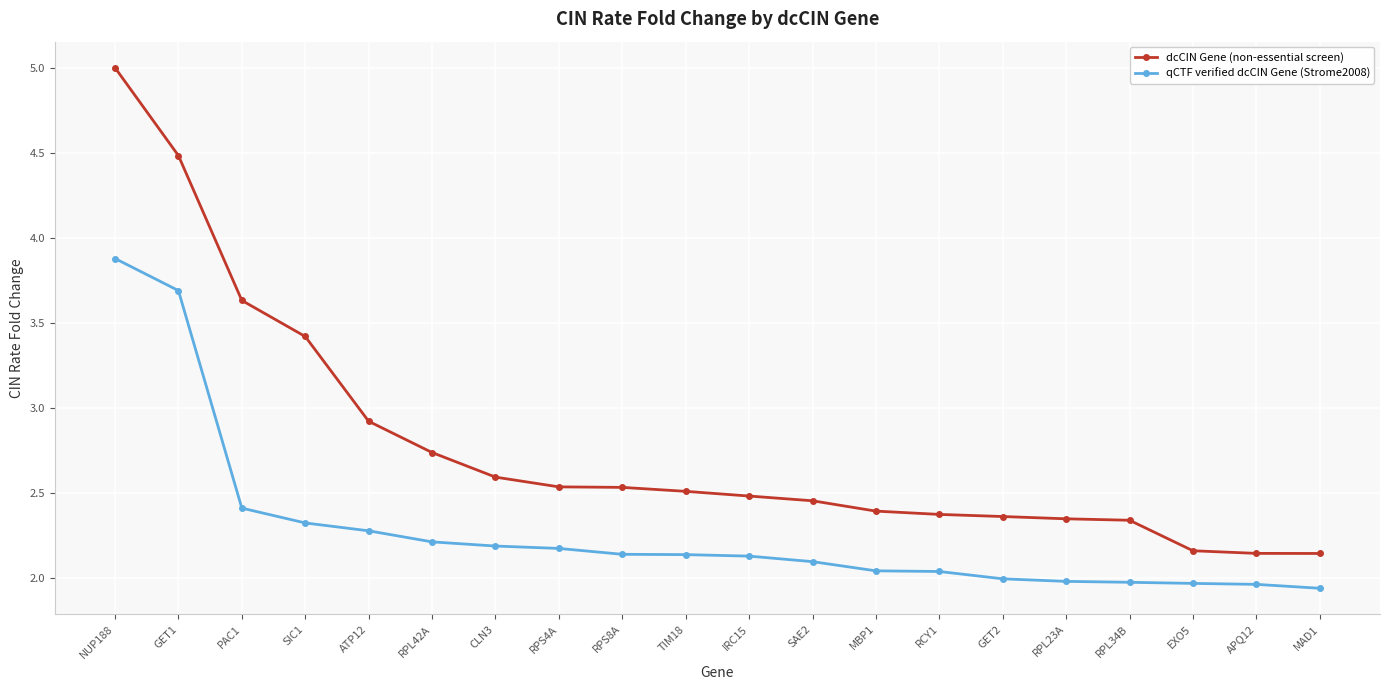

What position from the right is NUP188?

20